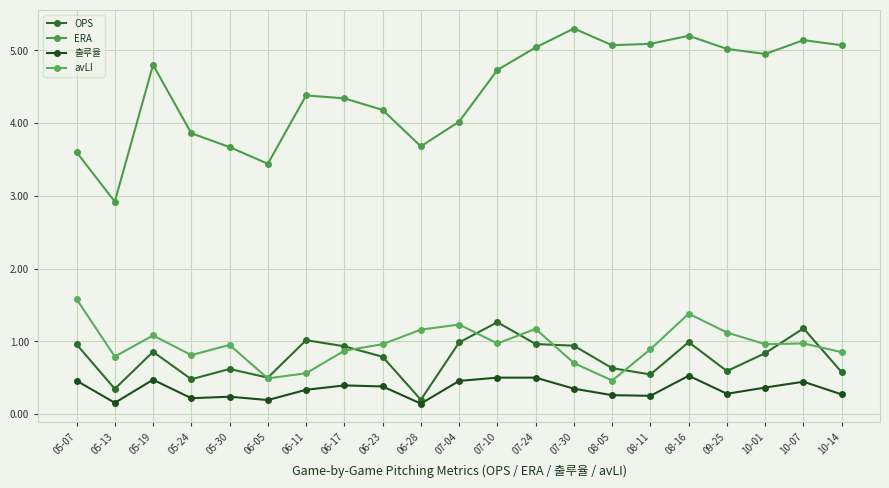

What are all the series names shown in the legend?

OPS, ERA, 출루율, avLI